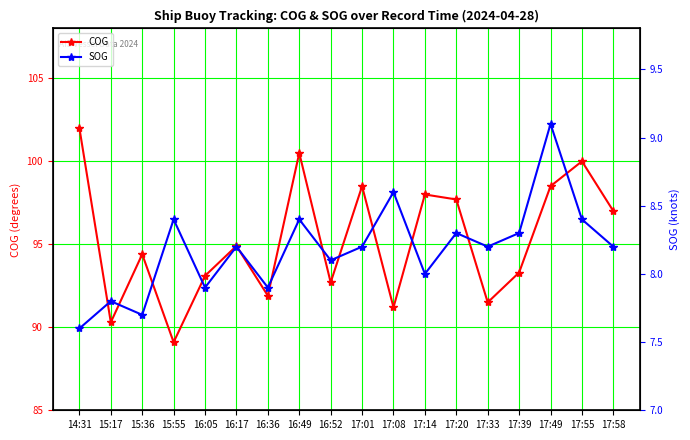

True or false: SOG has a value of 3.5 at 15:55.

False